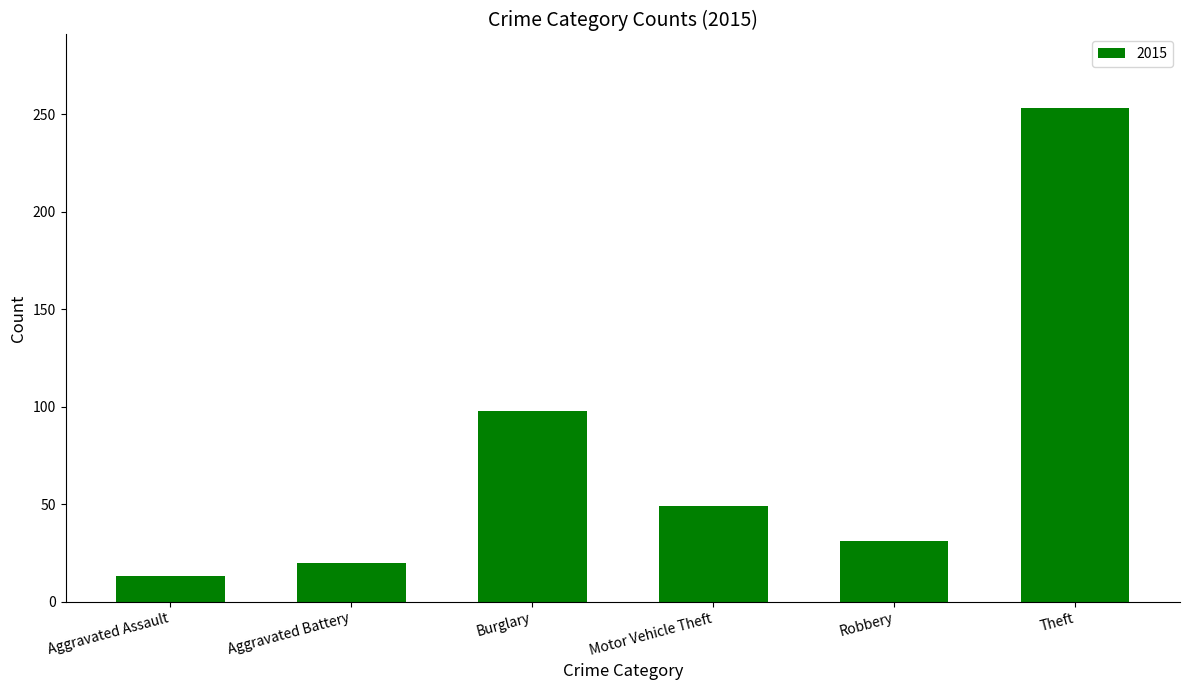

What value does the data have at Motor Vehicle Theft?

49